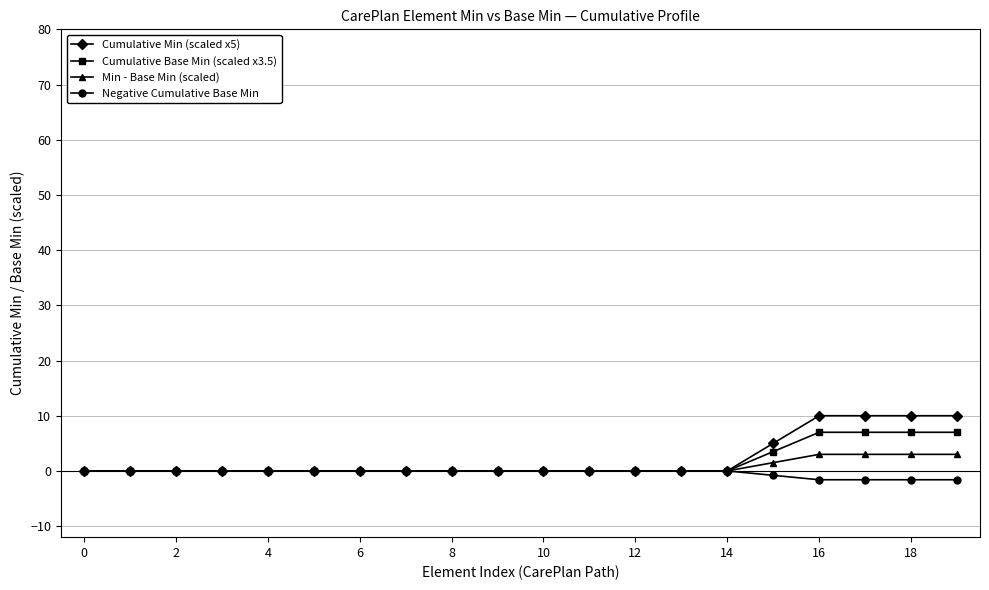

At how many categories does at least one series exceed 8?

4